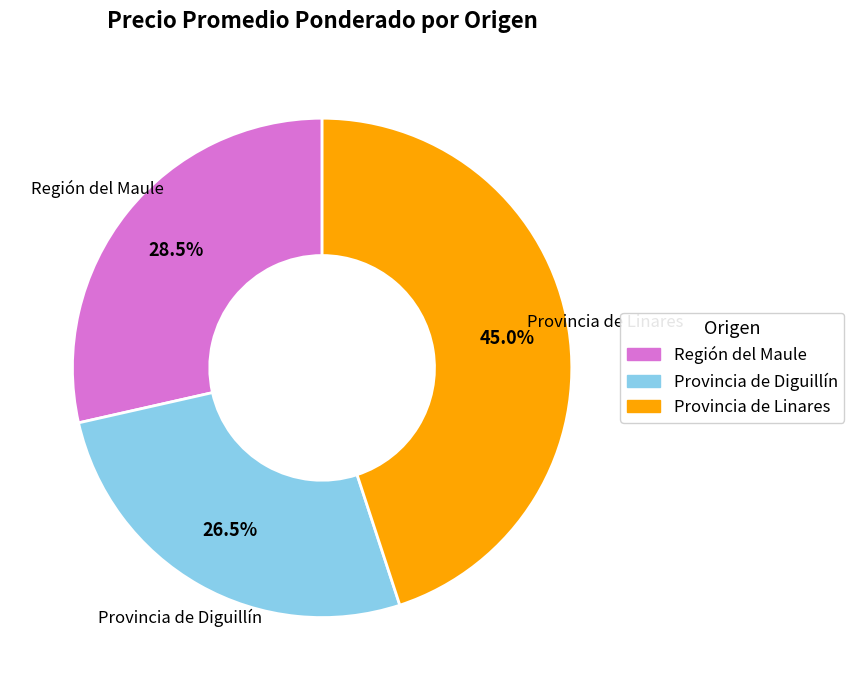

Is there any slice that represents more than half of the pie?

No